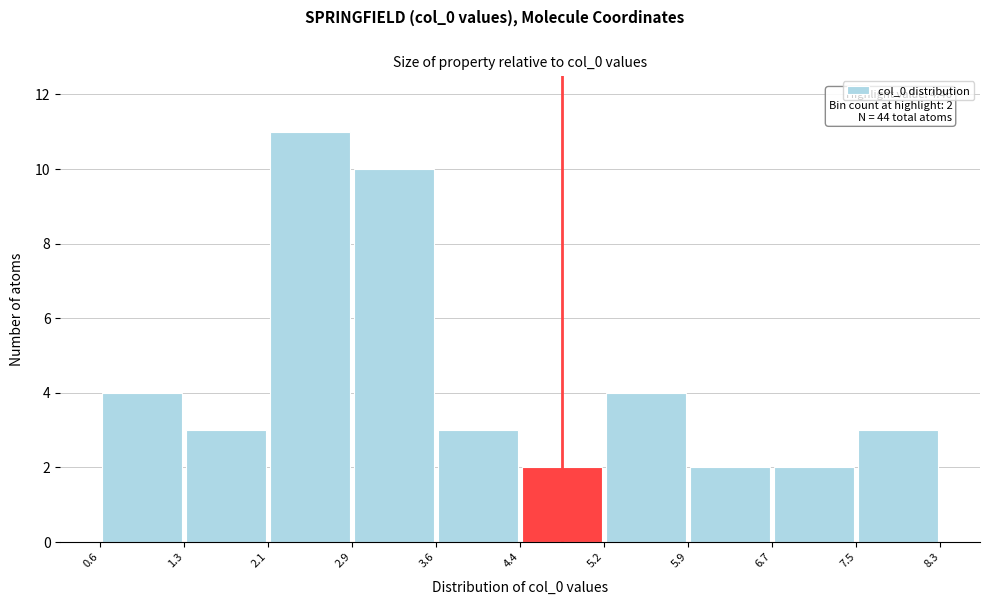

Which range on the x-axis has the tallest bar?

2.1 to 2.9